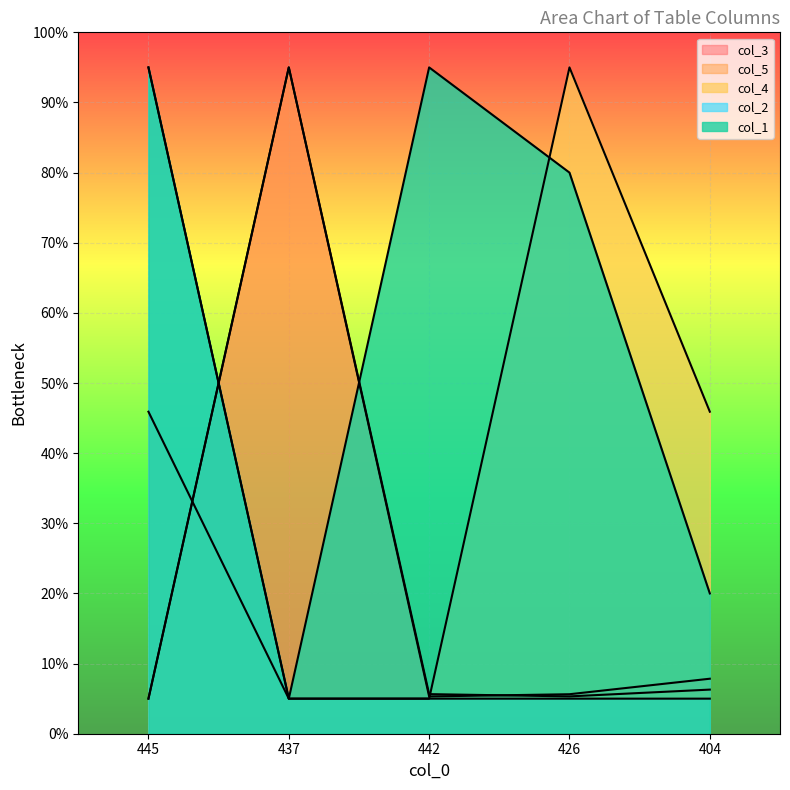

What is the difference between the highest and lowest values at 426?

90.0